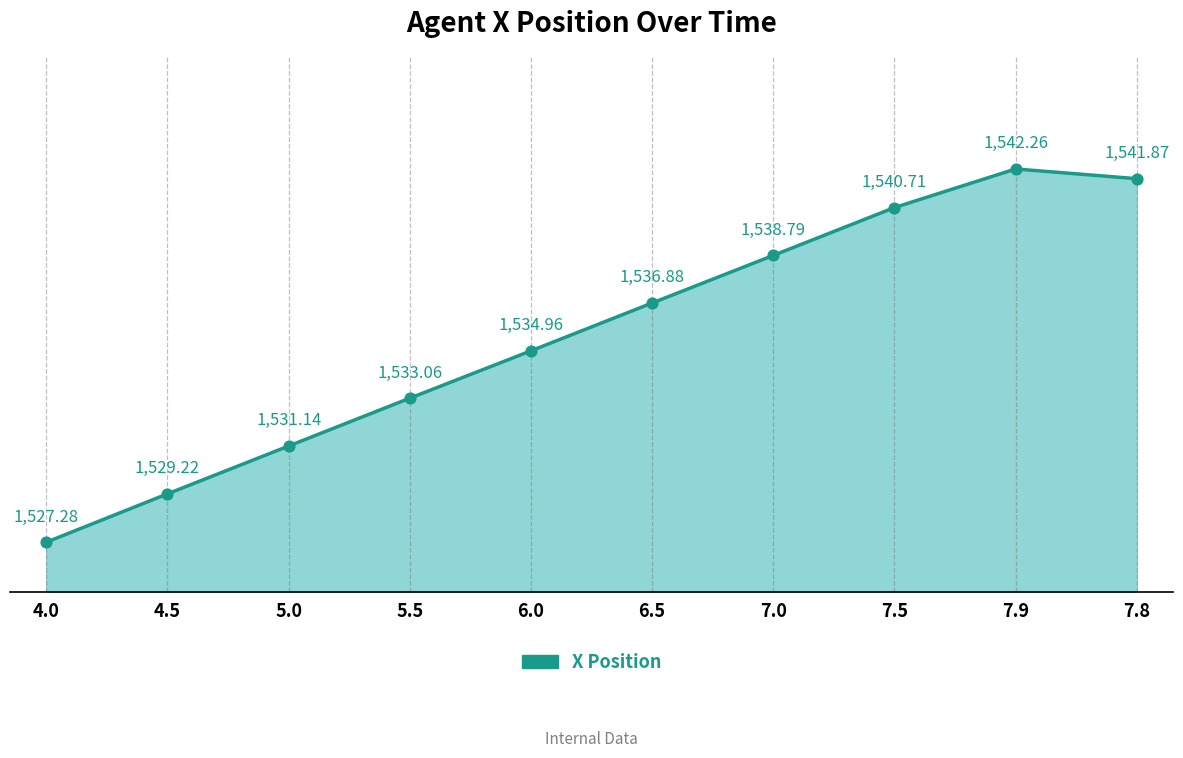

Approximately how many times larger is the value at 4.0 compared to 7.9?

1.0